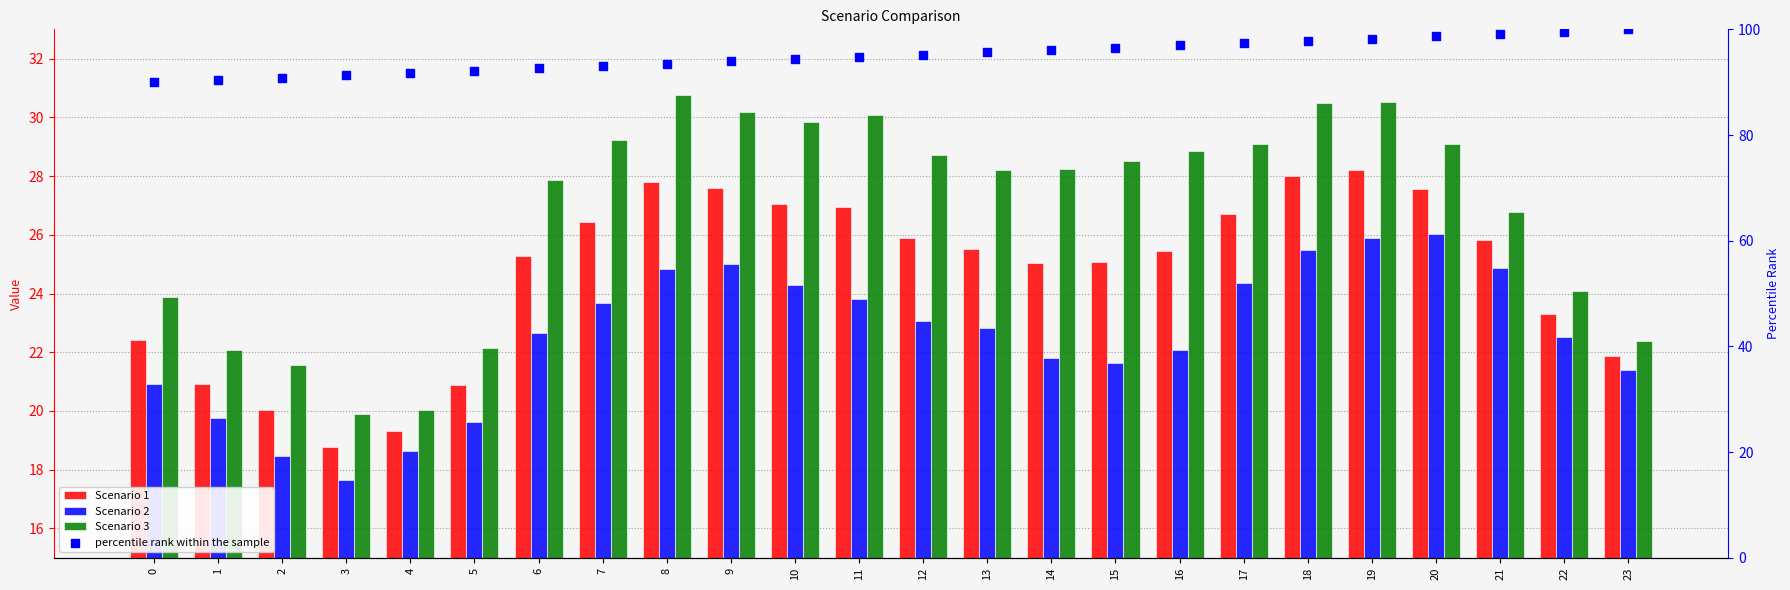

Which series contains the lowest Y value?

Scenario 2